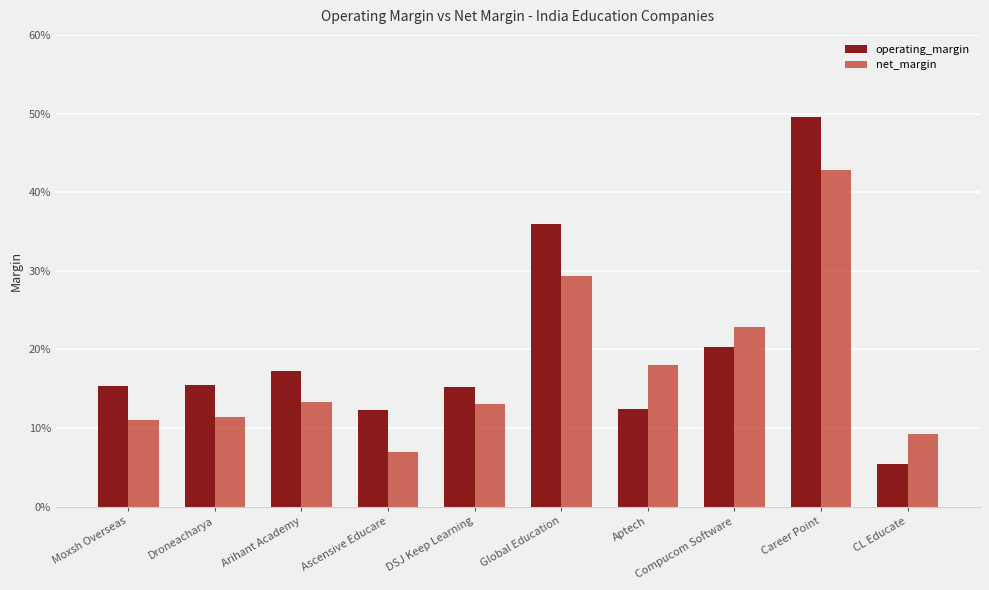

Are the bars horizontal?

No